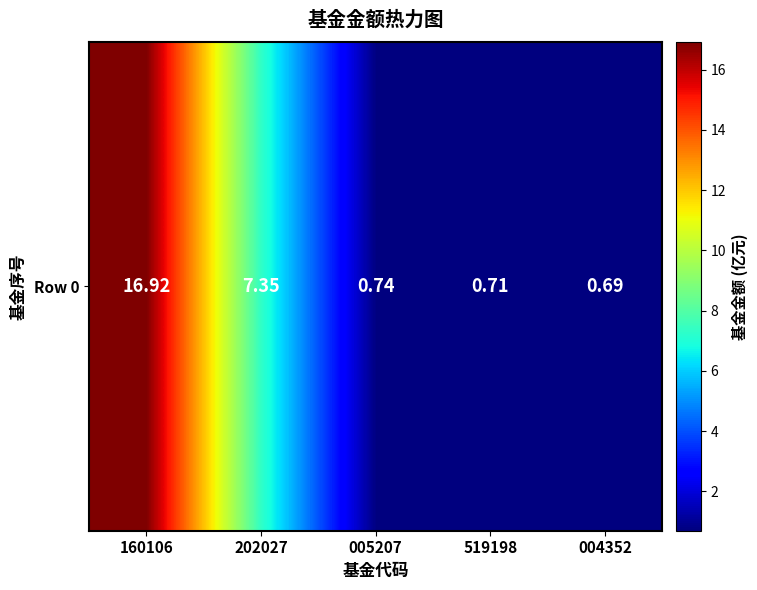

Rank the categories by value from highest to lowest.

160106, 202027, 005207, 519198, 004352